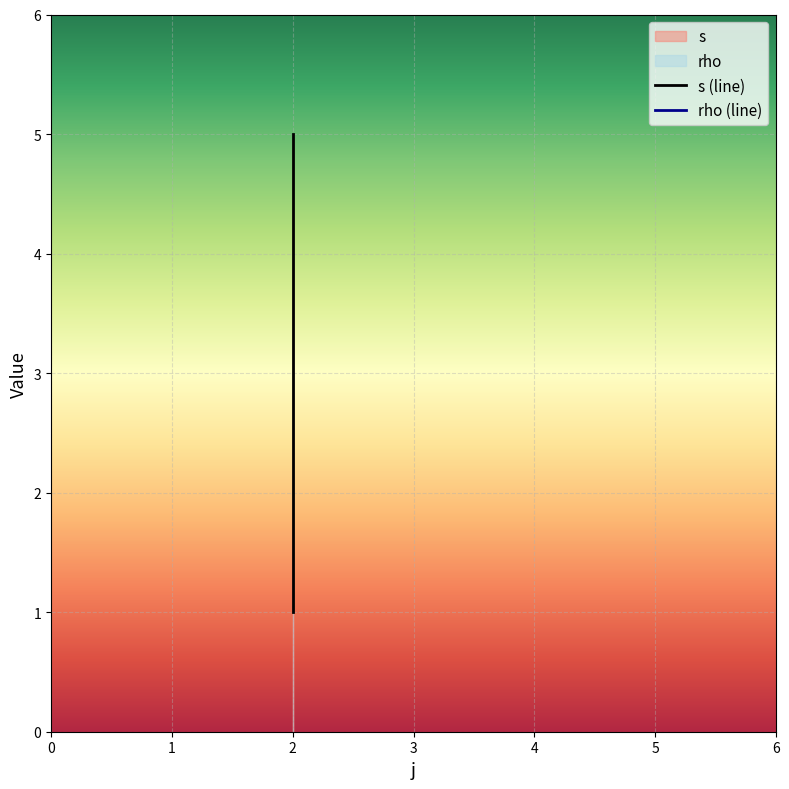

How many values are between 2 and 4?

3